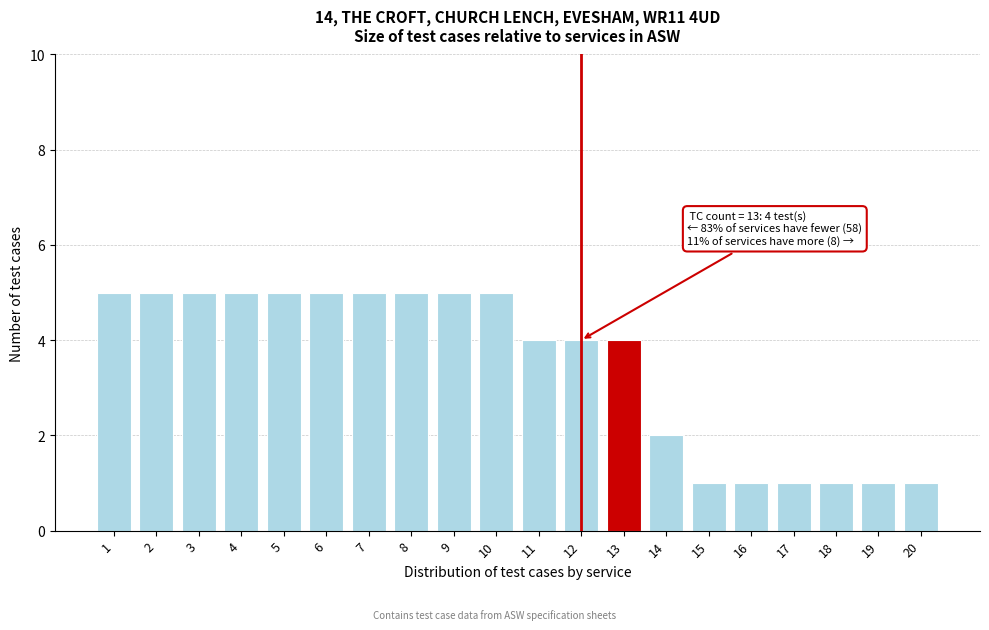

Reading left to right, extract all data points from this chart.

5	5	5	5	5	5	5	5	5	5	4	4	4	2	1	1	1	1	1	1